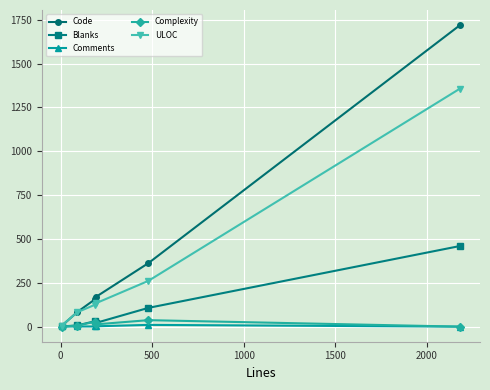

What is the value of the Complexity point at the 5th from the left?

37